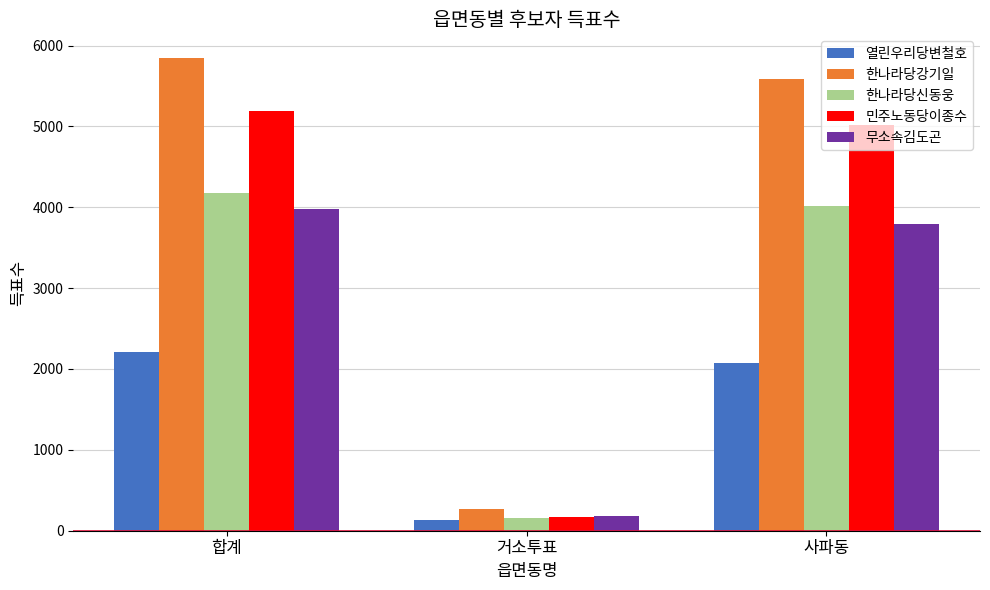

How many data points in 열린우리당변철호 are less than 2078?

1